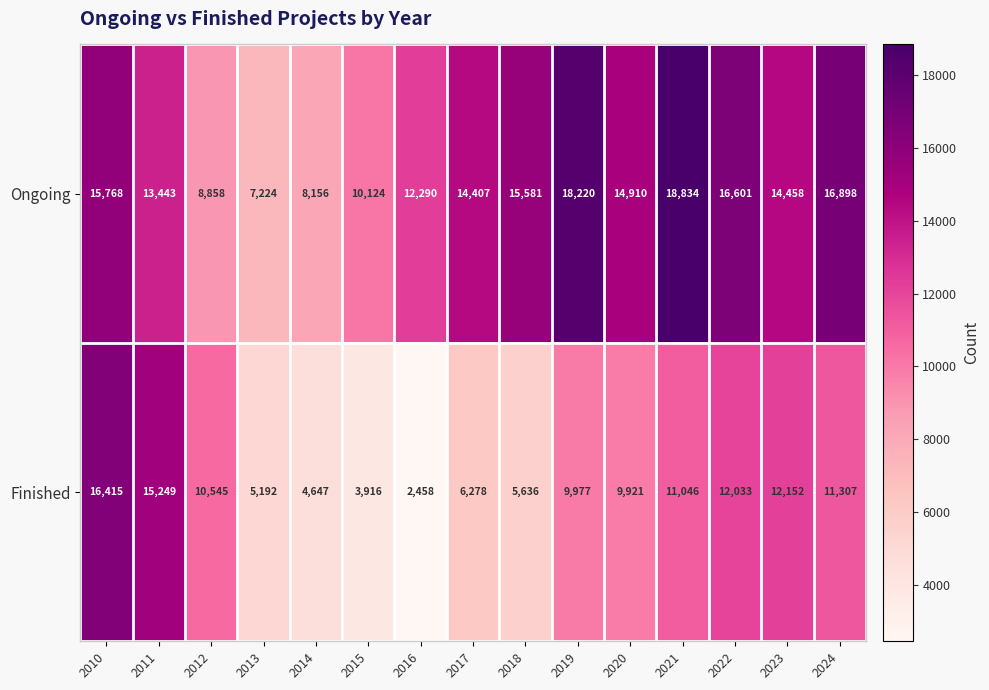

Read the Finished value at 2018, to the nearest 50.

5650